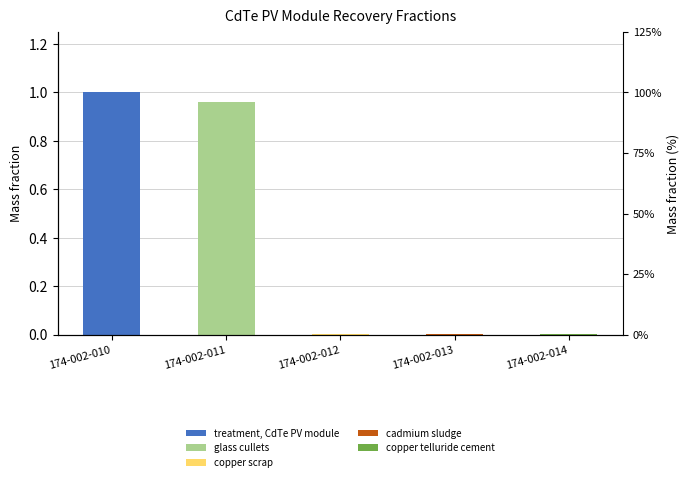

What are all the series names shown in the legend?

treatment, CdTe PV module, glass cullets, copper scrap, cadmium sludge, copper telluride cement